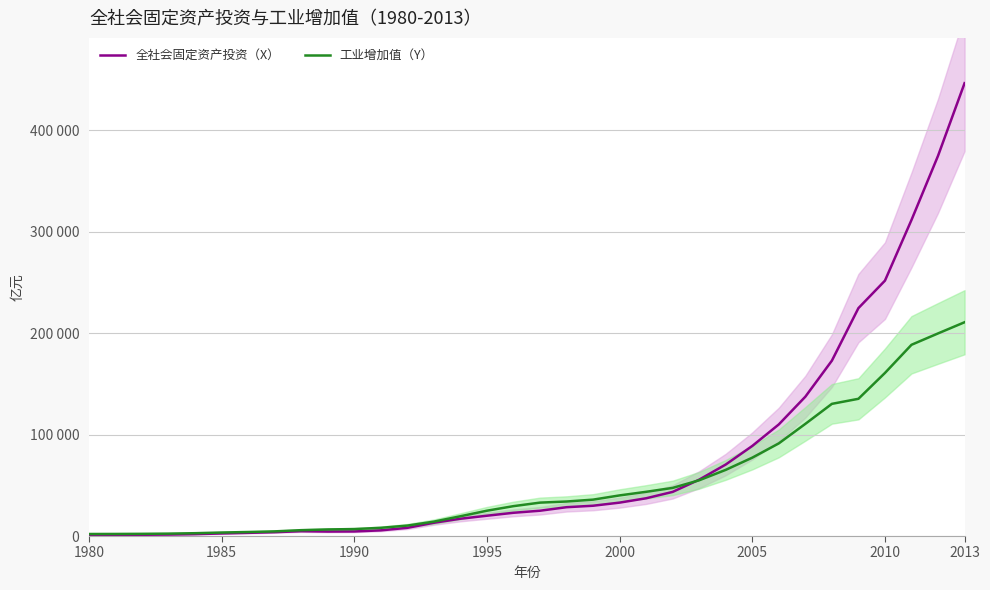

How many lines are shown in the chart?

2